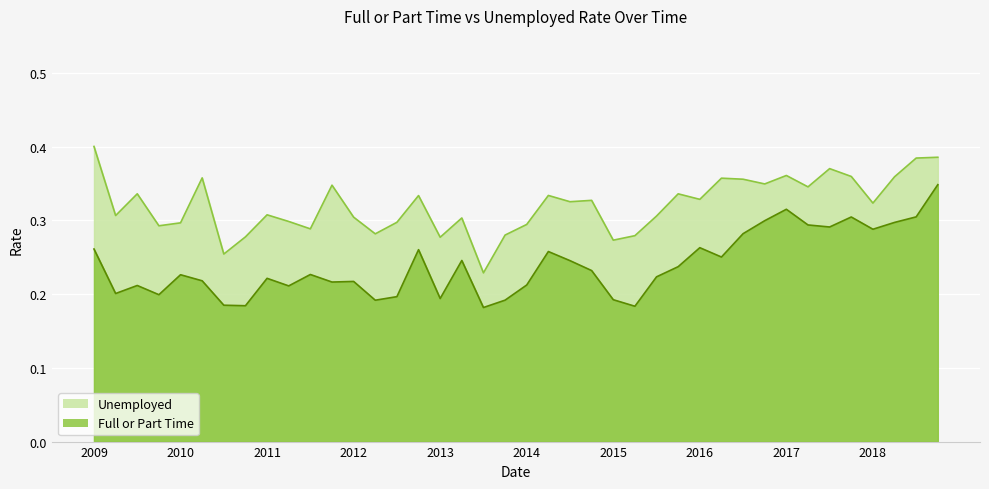

The Full or Part Time series shows 0.0 at 2013-07. True or false?

False